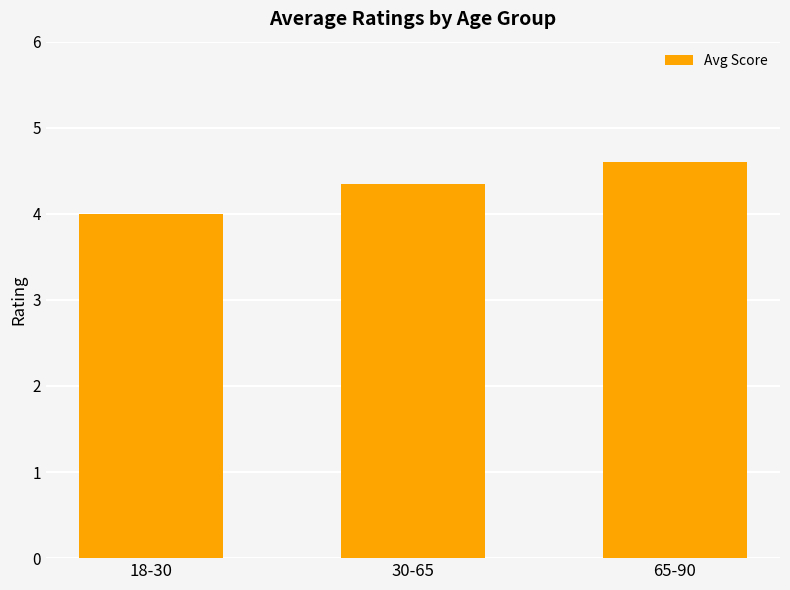

What is the average value?

4.3